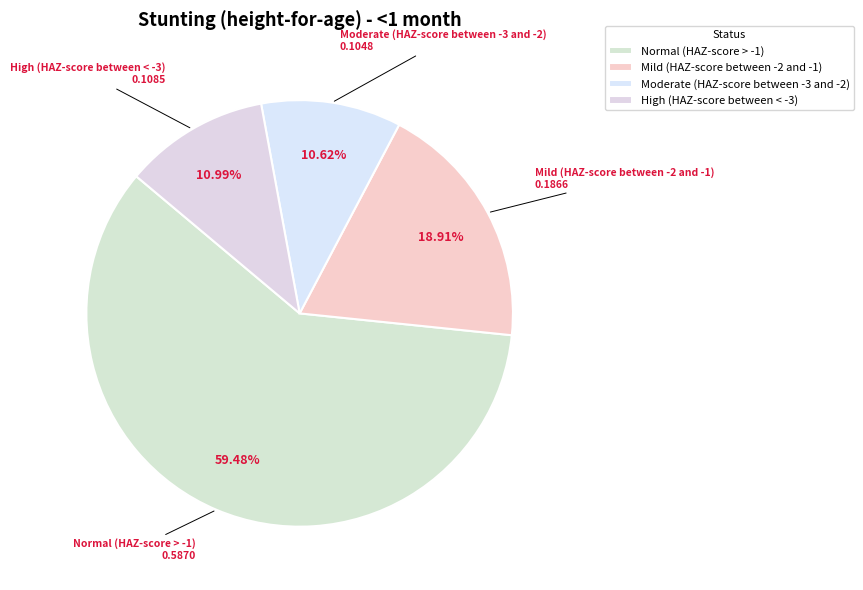

To the nearest percent, what is the average slice percentage?

25%